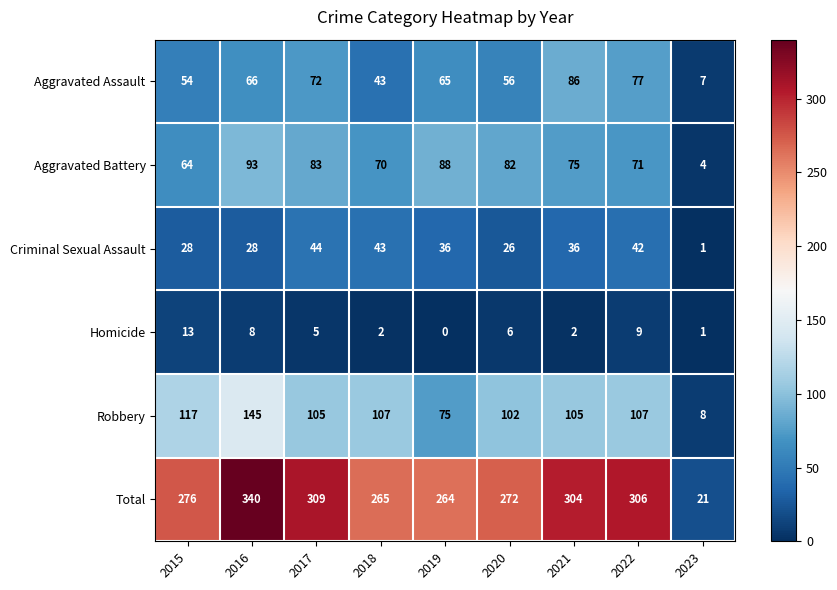

What is the greatest value displayed?

340